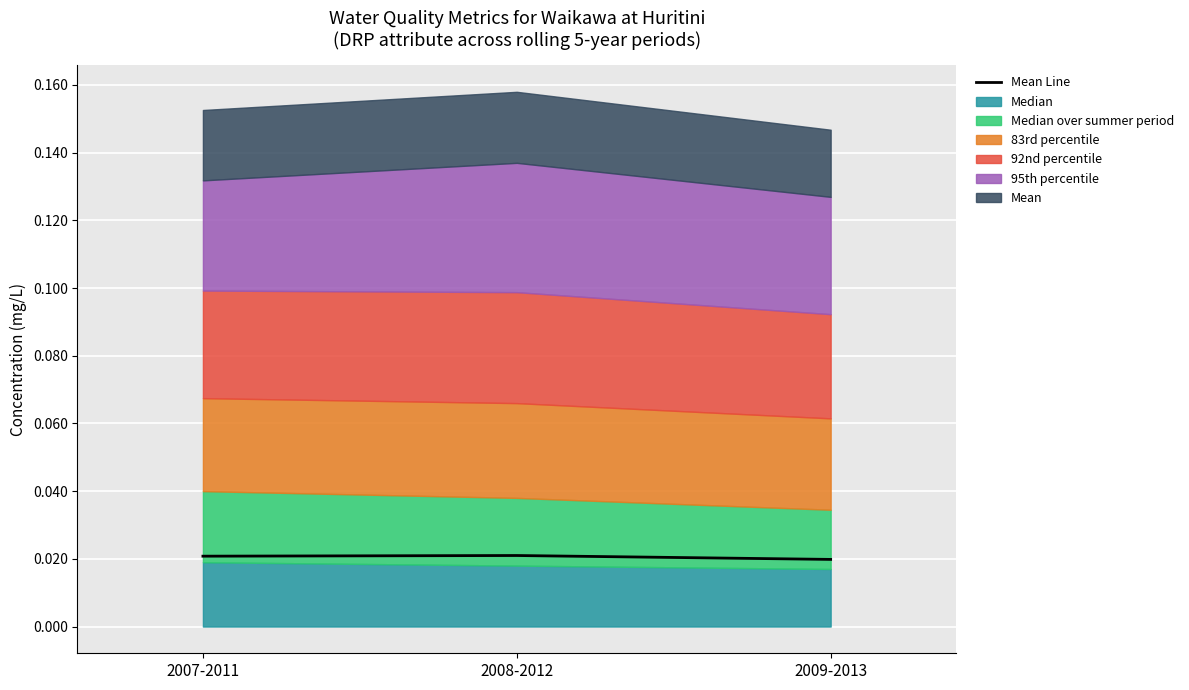

How many data points does each series have?

3